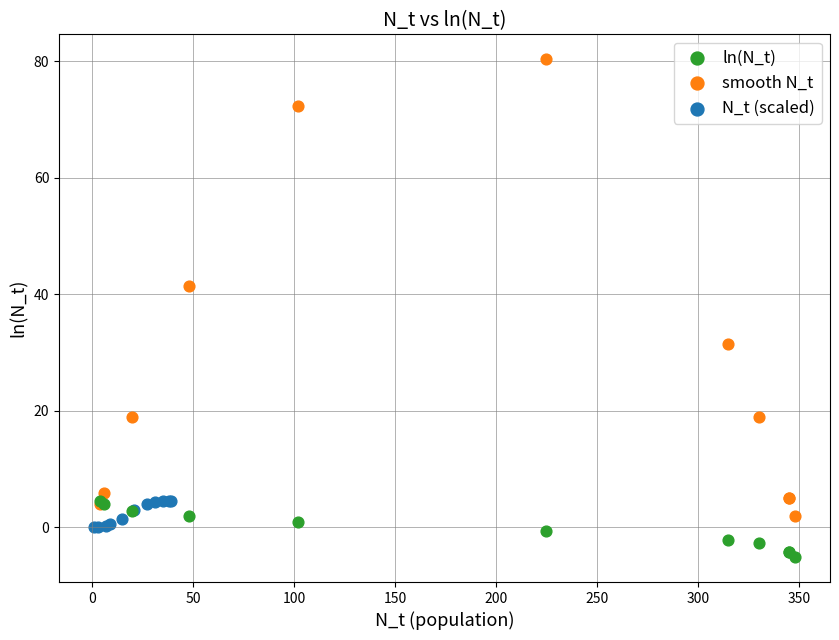

Which series contains the highest Y value?

smooth N_t